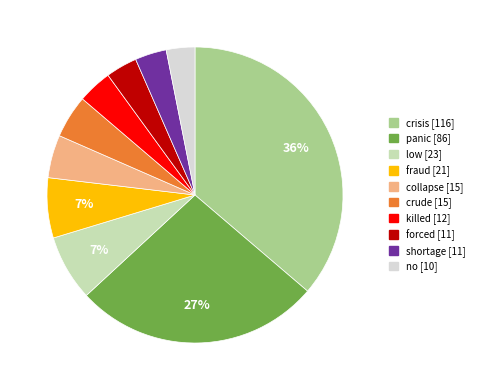

Do panic and crisis together represent more than half of the pie?

Yes